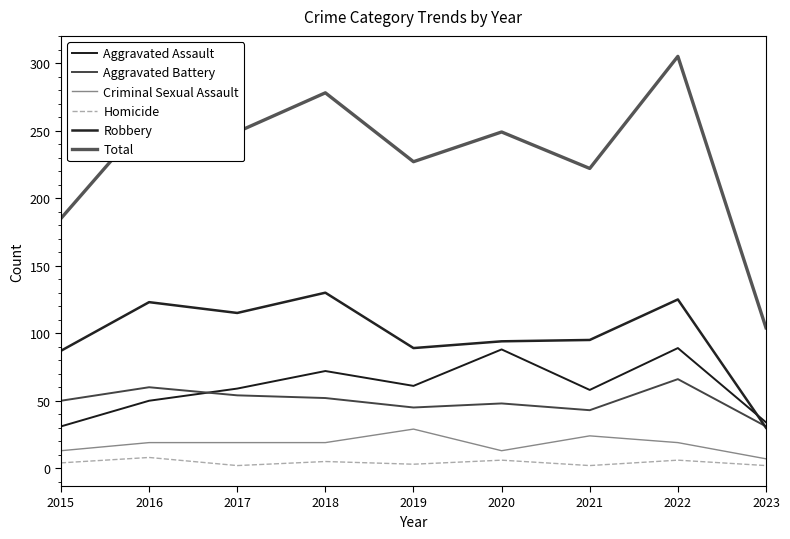

True or false: Robbery has more than 2 points higher than both neighbors.

True